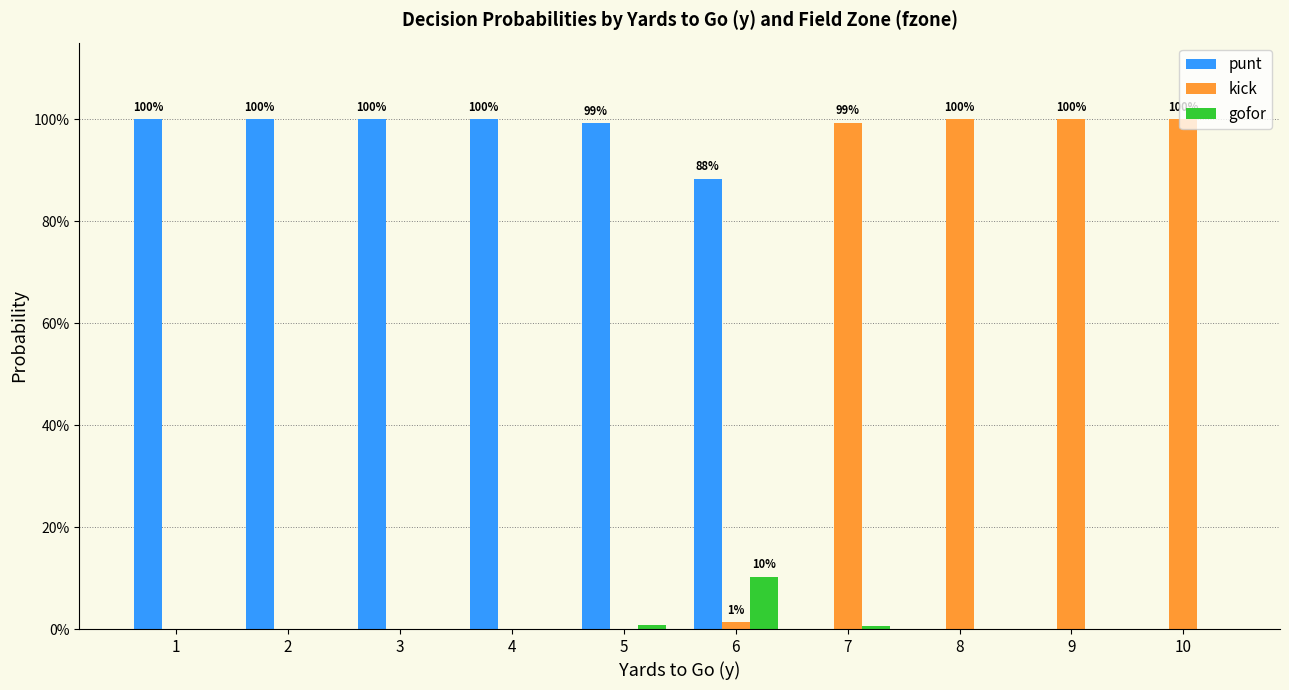

List the series in order of their overall mean, lowest first.

gofor, kick, punt